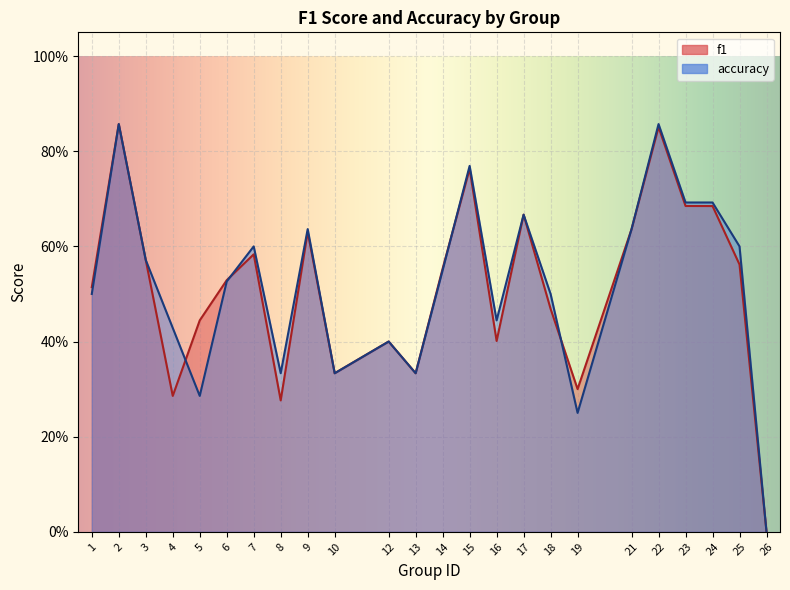

Between which two adjacent categories do accuracy and f1 first intersect?

4 and 5